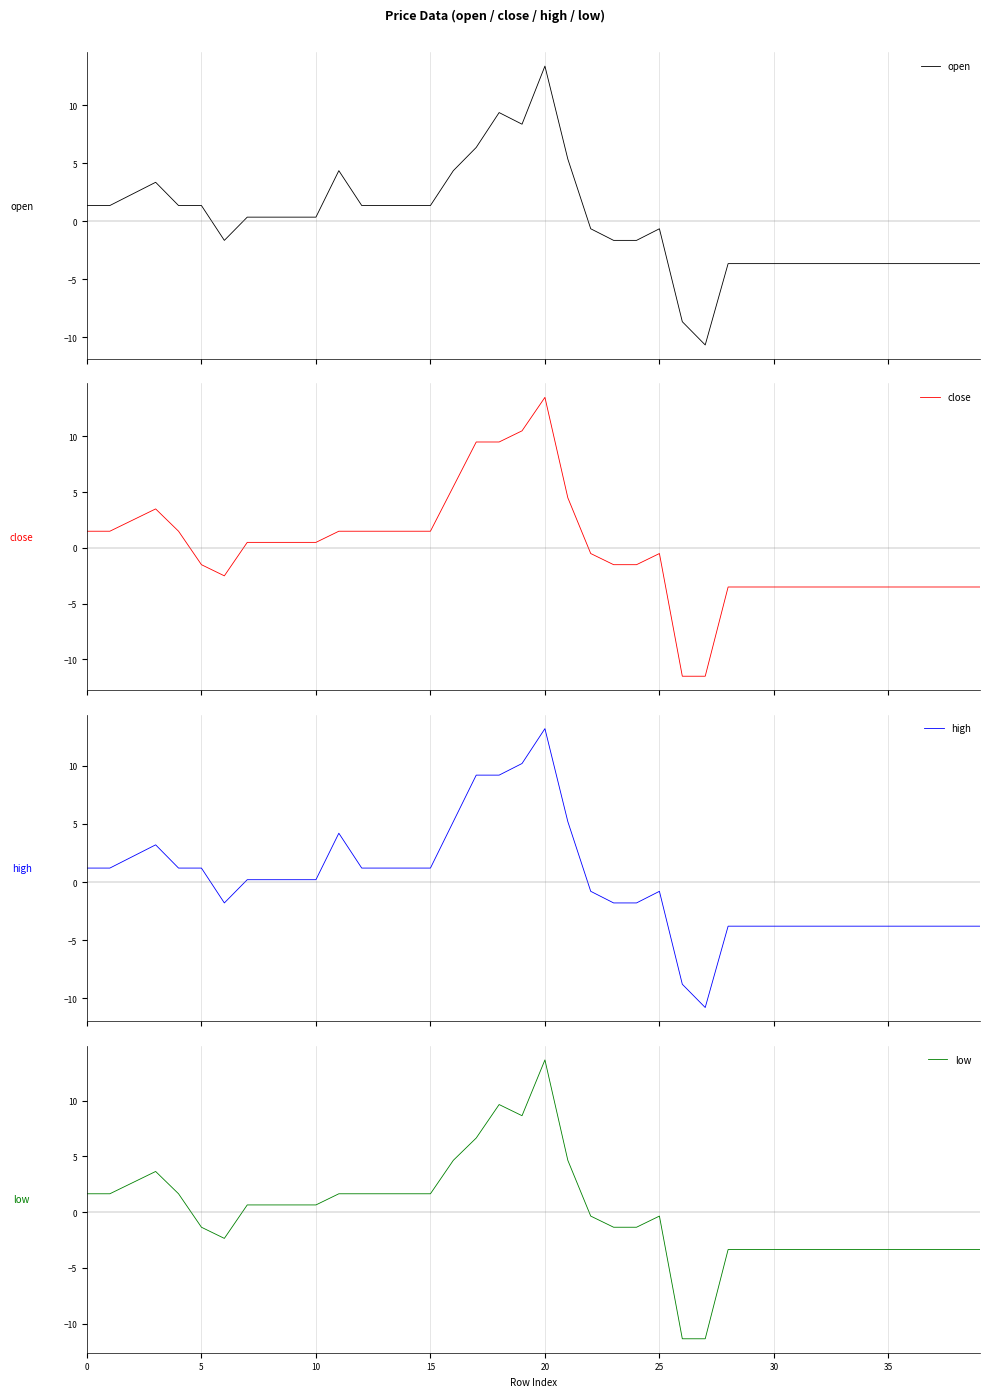

How many values in the low series are below 0?

20